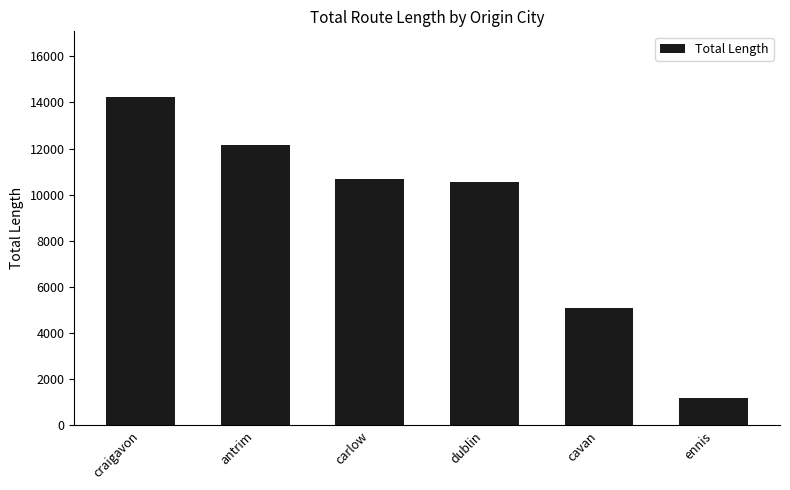

Is it true that the value at dublin is 18136.8?

False